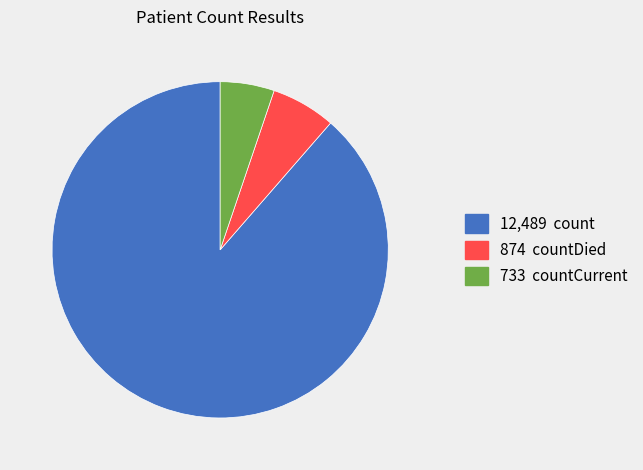

Is there any slice that represents more than half of the pie?

Yes